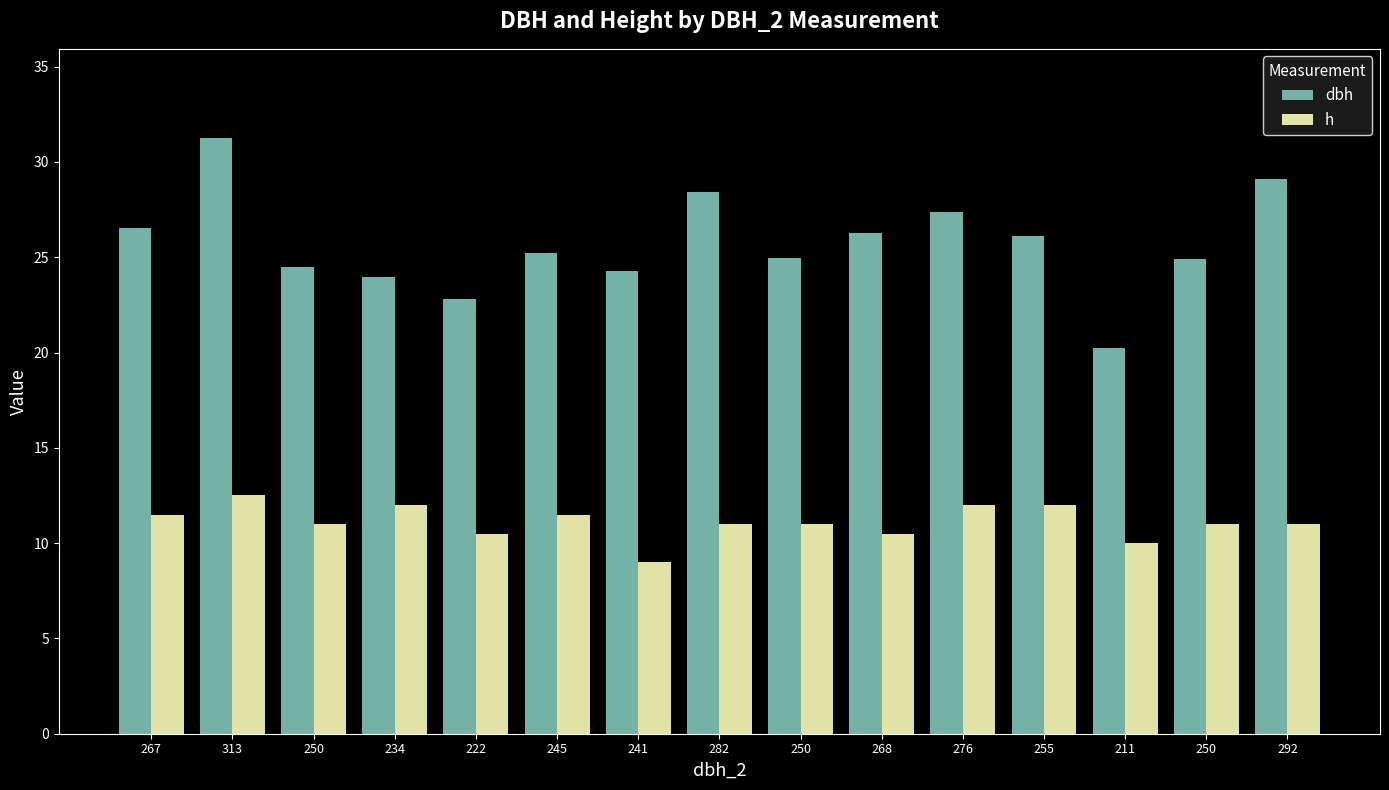

Which series has the largest range (max minus min)?

dbh